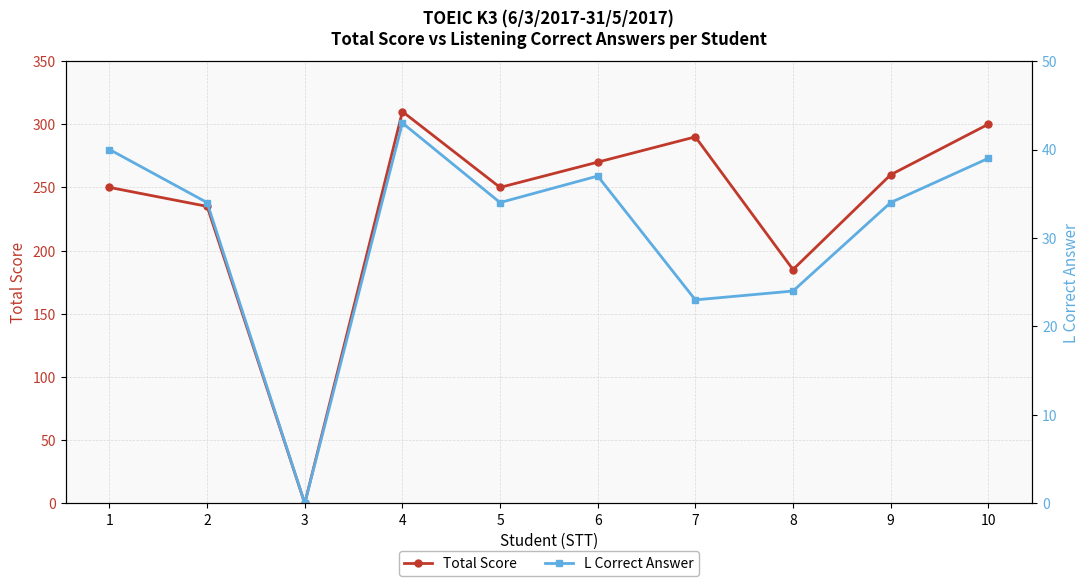

Reading left to right, what are all the values shown in this chart?

Total Score: 1=250	2=235	3=0	4=310	5=250	6=270	7=290	8=185	9=260	10=300
L Correct Answer: 1=40	2=34	3=0	4=43	5=34	6=37	7=23	8=24	9=34	10=39